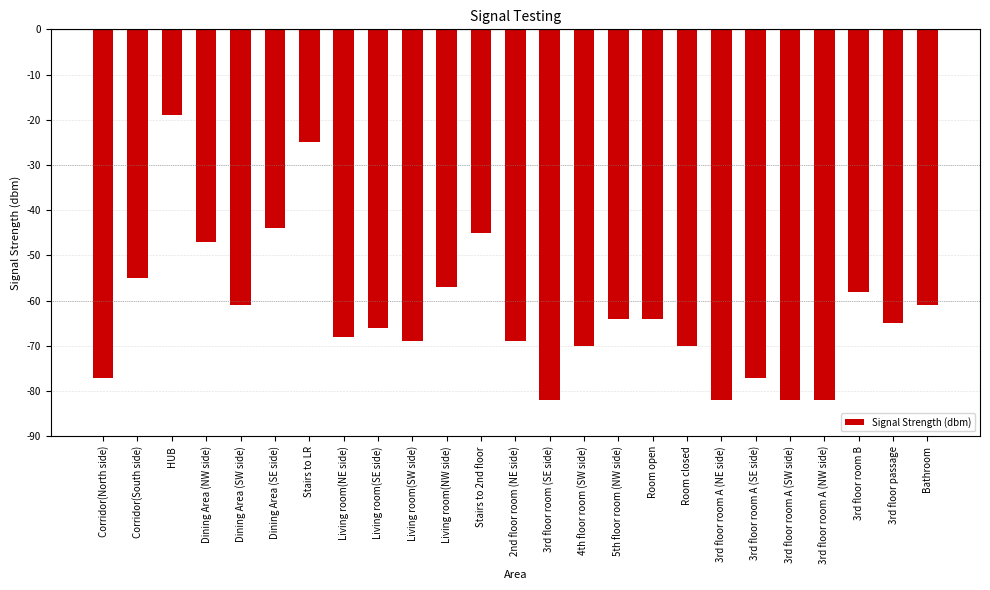

How many bars are there in total?

25